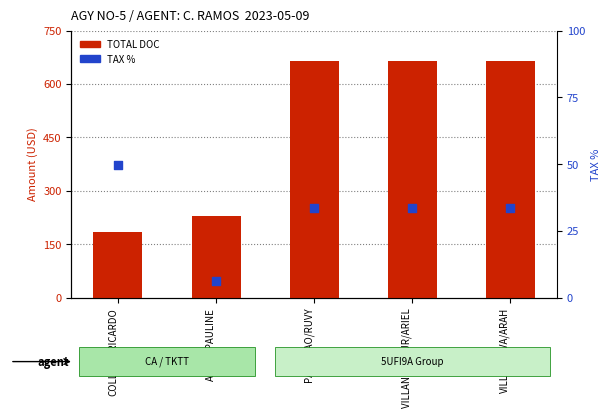

Which series has the largest total across all categories?

TOTAL DOC